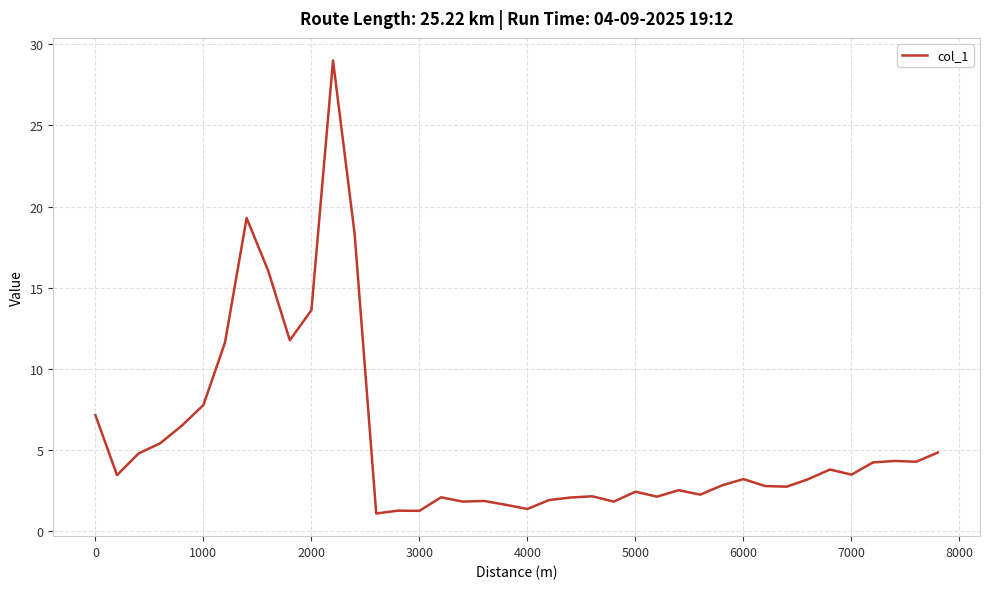

What is the smallest value displayed?

1.1